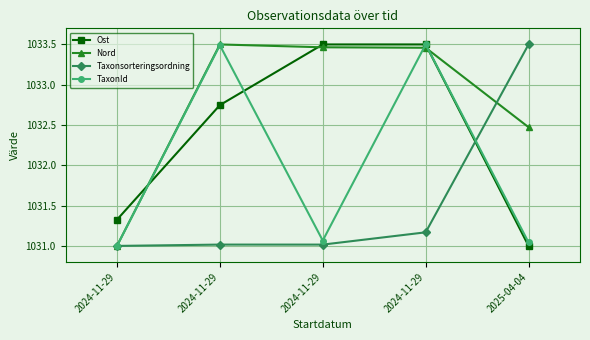

Rank the series at 2024-11-29 from lowest to highest value.

Nord, Taxonsorteringsordning, TaxonId, Ost